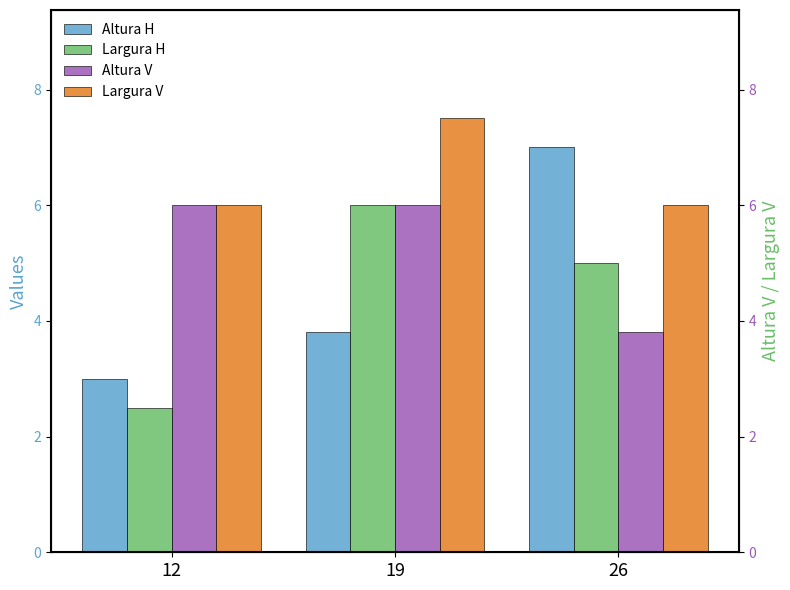

The value of Largura V at 12 is 10.8. True or false?

False